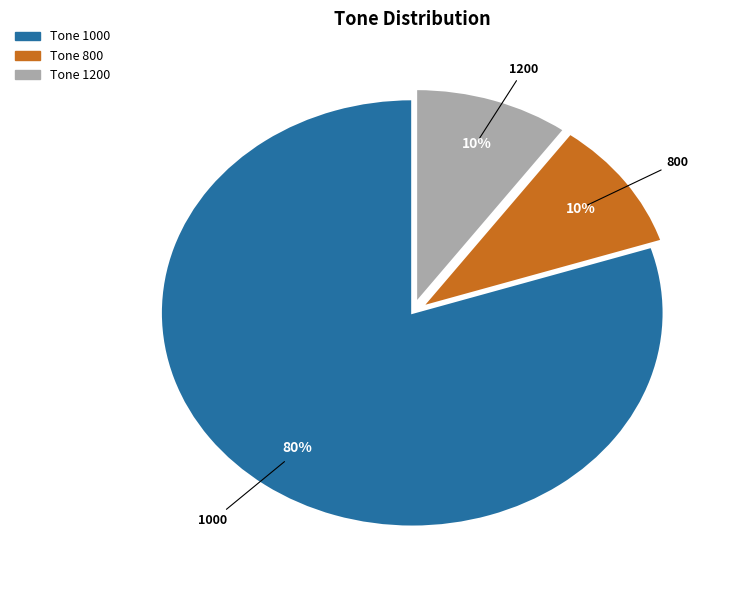

Does any single category account for the majority?

Yes